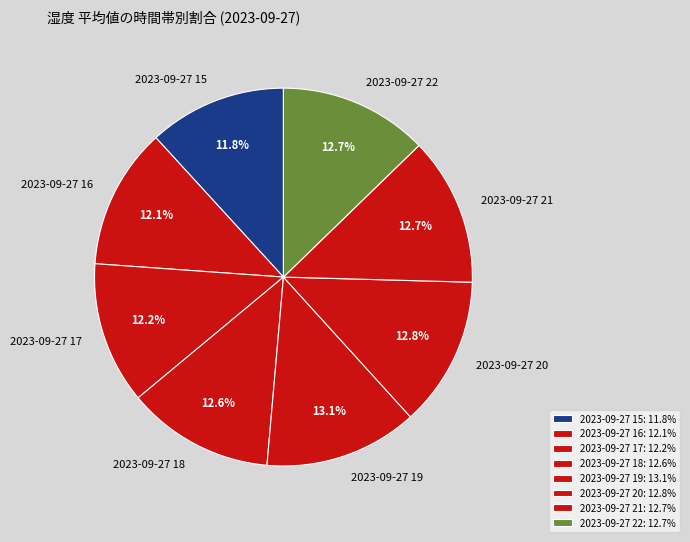

The 2023-09-27 19 slice represents 13% of the pie. True or false?

True